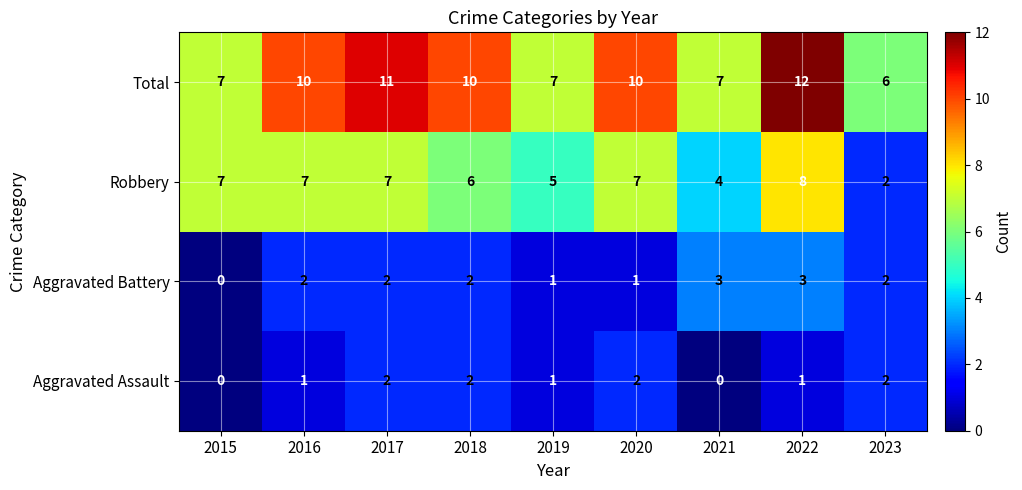

What is the spread (max minus min) of values at 2020?

9